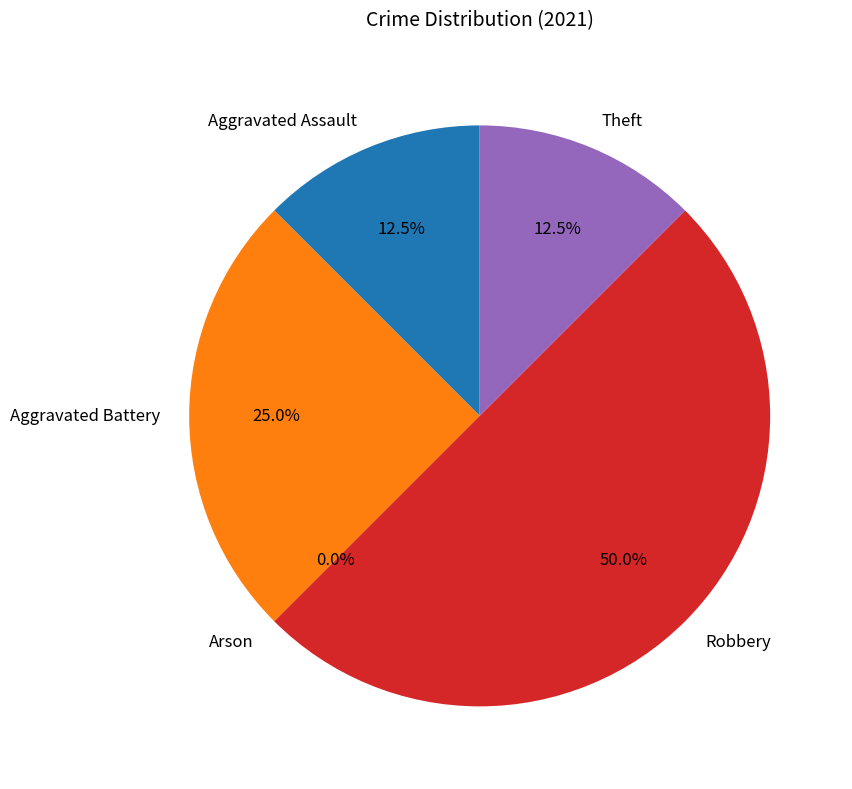

How many segments does this pie chart have?

5